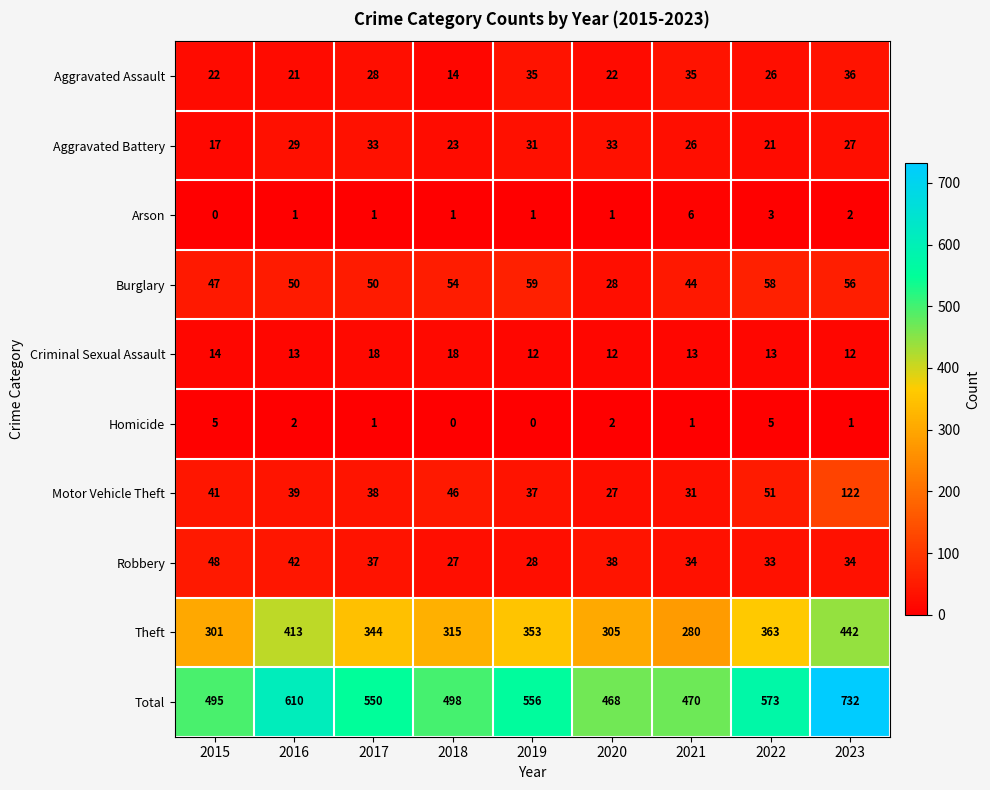

Between 2019 and 2022, which series saw the biggest shift?

Total